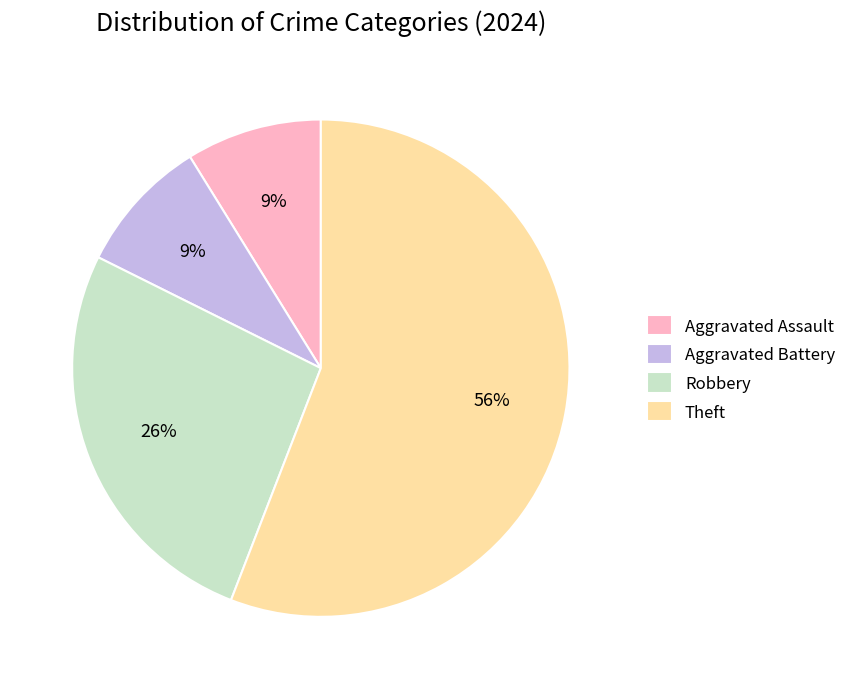

Count the number of slices in the pie.

4